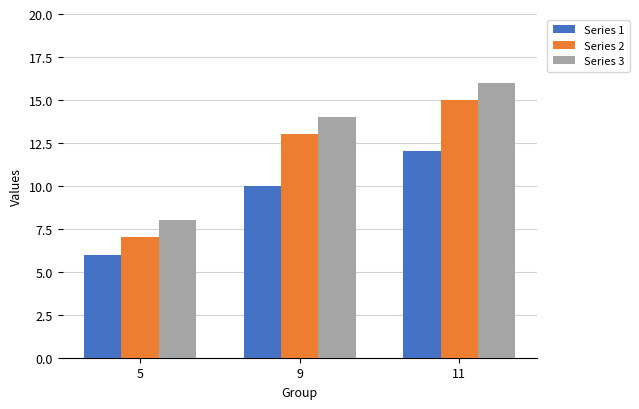

Are the bars grouped side by side (vs. stacked)?

Yes